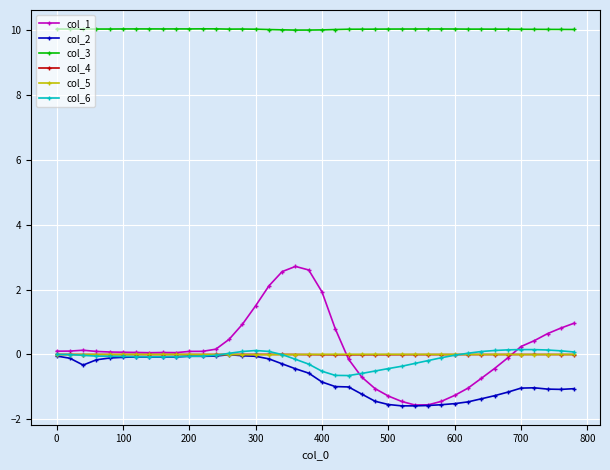

True or false: col_3 and col_5 intersect in this chart.

False